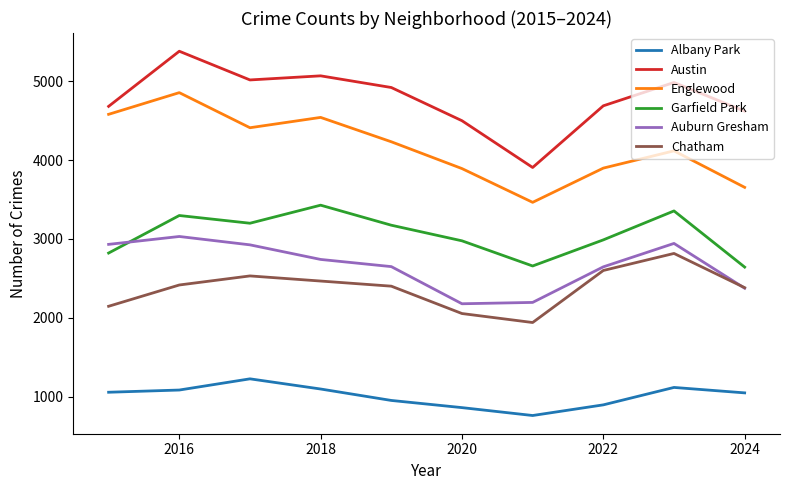

List the series in order of their peak value, lowest first.

Albany Park, Chatham, Auburn Gresham, Garfield Park, Englewood, Austin